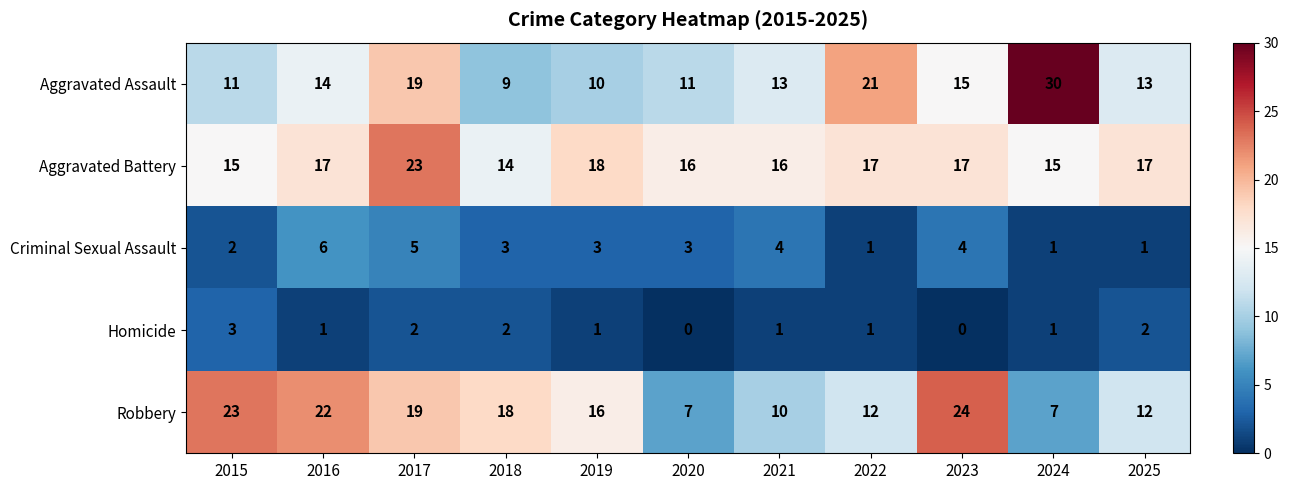

Is it true that Aggravated Assault equals 19 at 2016?

False